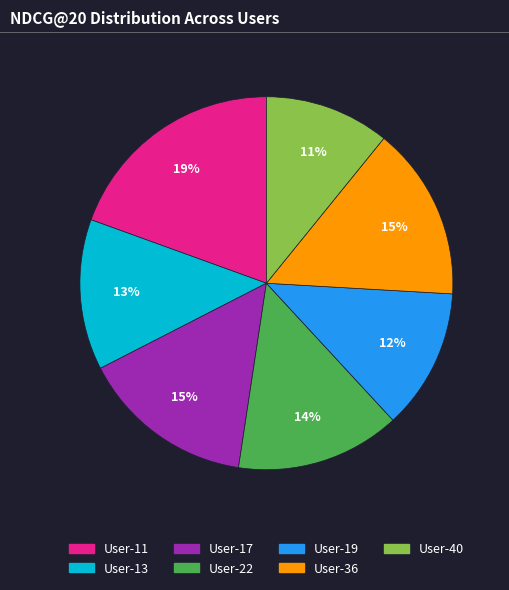

Is the sum of User-36 and User-17 greater than half?

No